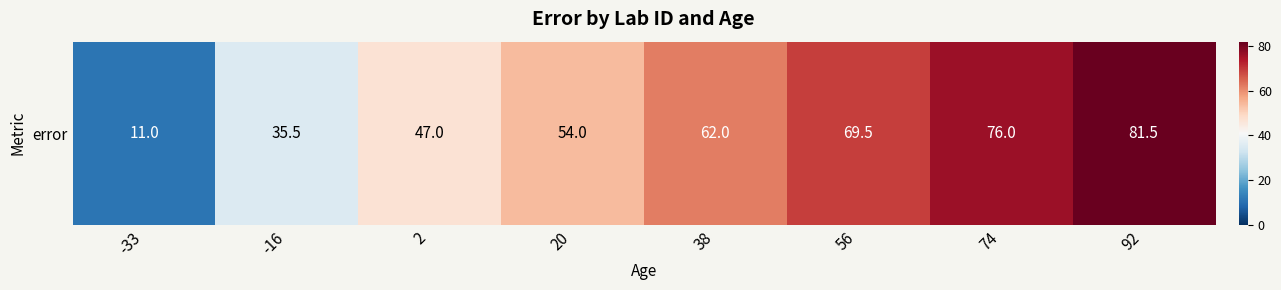

What is the change in value from 38 to 56?

+7.5